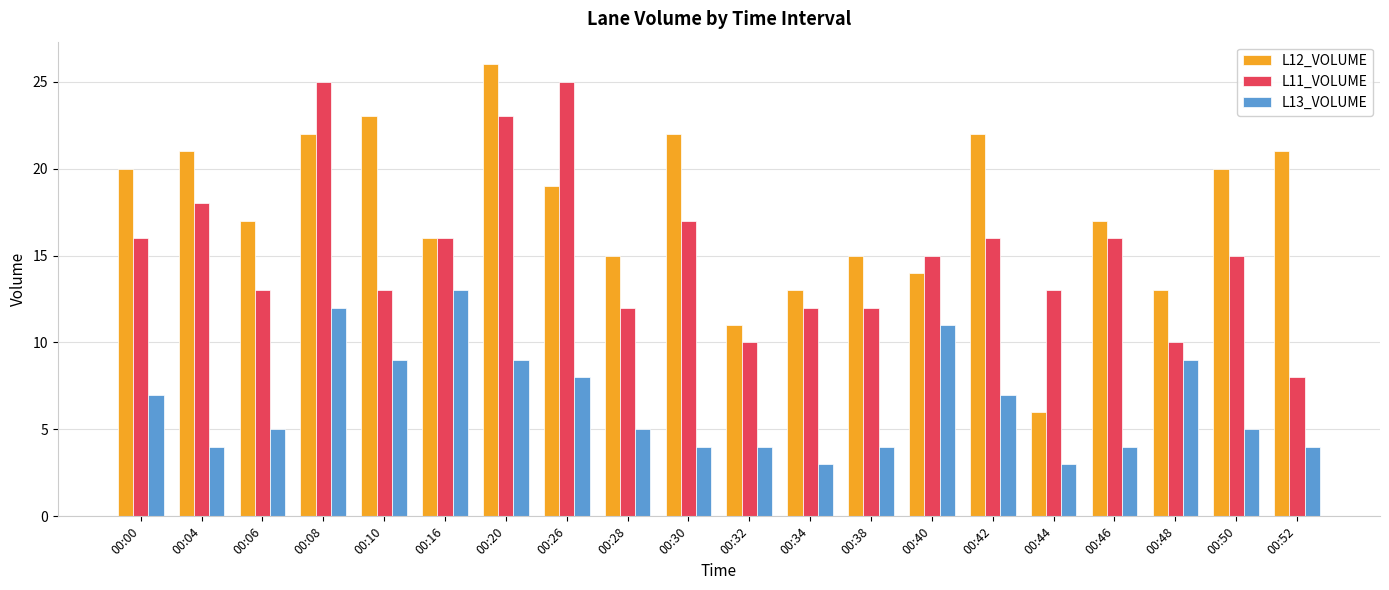

Count the L13_VOLUME values in the range 4 to 9.

15